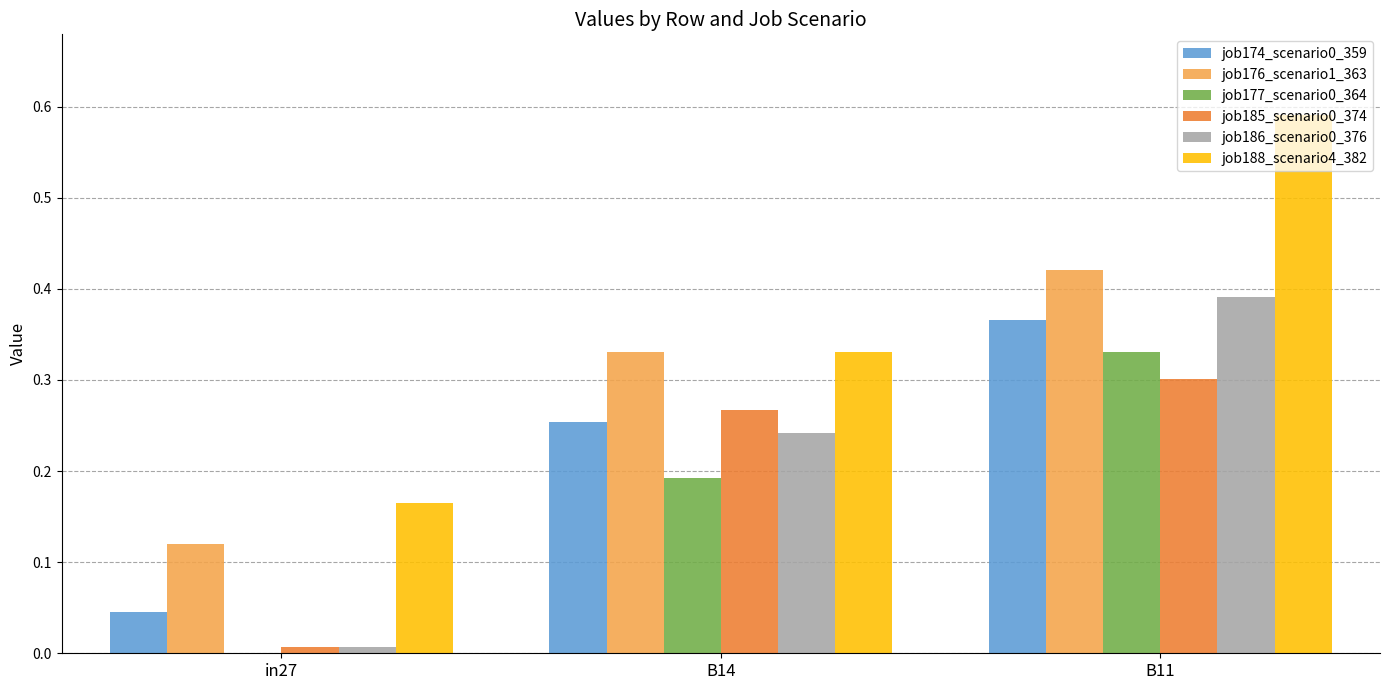

The value of job188_scenario4_382 at B14 is 0.5. True or false?

False